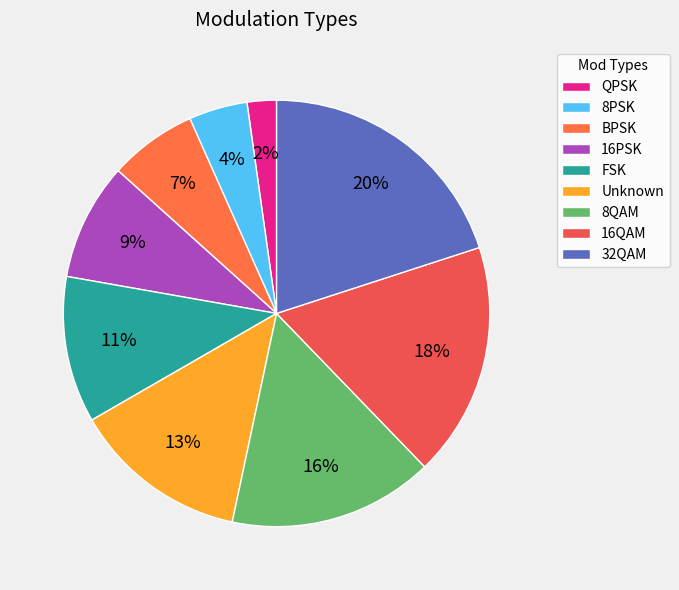

To the nearest percent, what is the difference between the largest and smallest slice percentages?

18%